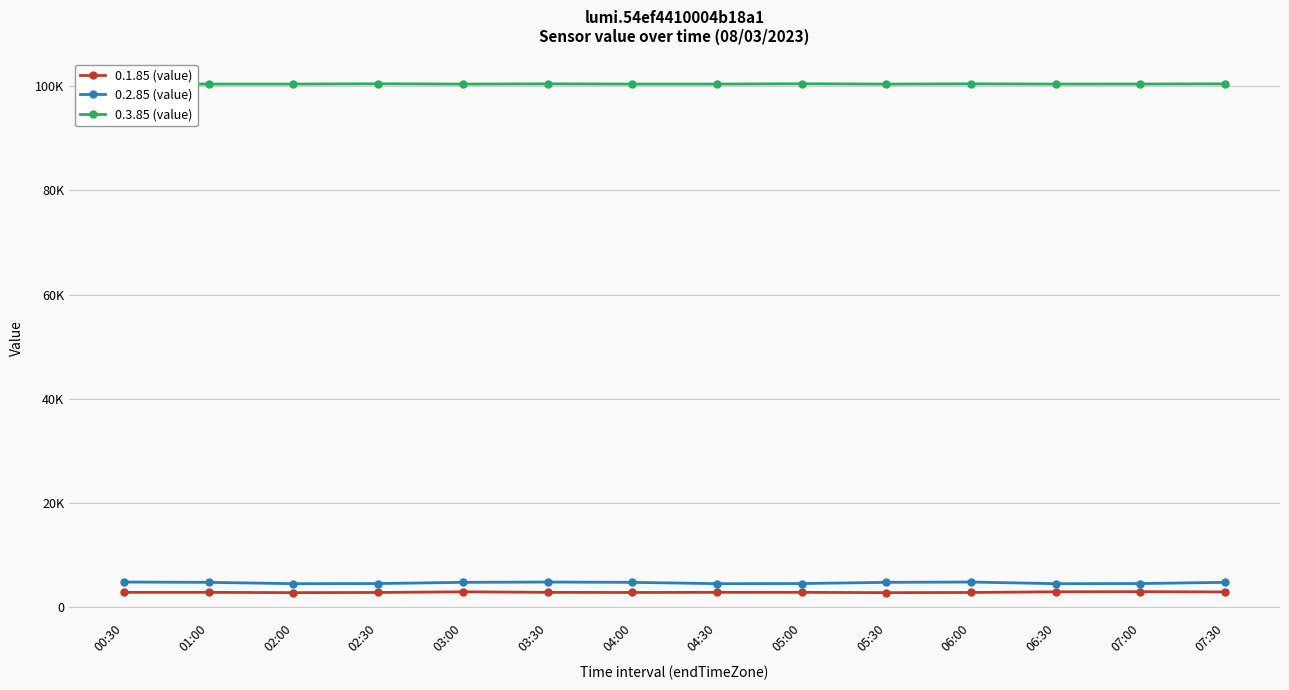

Reading left to right, extract all data points from this chart.

0.1.85 (value): 2825.0	2823.0	2766.6	2798.0	2927.7	2823.0	2798.0	2825.0	2823.0	2766.6	2798.0	2927.7	2956.0	2902.0
0.2.85 (value): 4802.0	4742.0	4489.0	4513.0	4742.0	4802.0	4742.0	4489.0	4513.0	4742.0	4802.0	4489.0	4513.0	4742.0
0.3.85 (value): 100440.0	100400.0	100400.0	100455.0	100396.7	100440.0	100400.0	100400.0	100455.0	100396.7	100440.0	100400.0	100410.0	100440.0